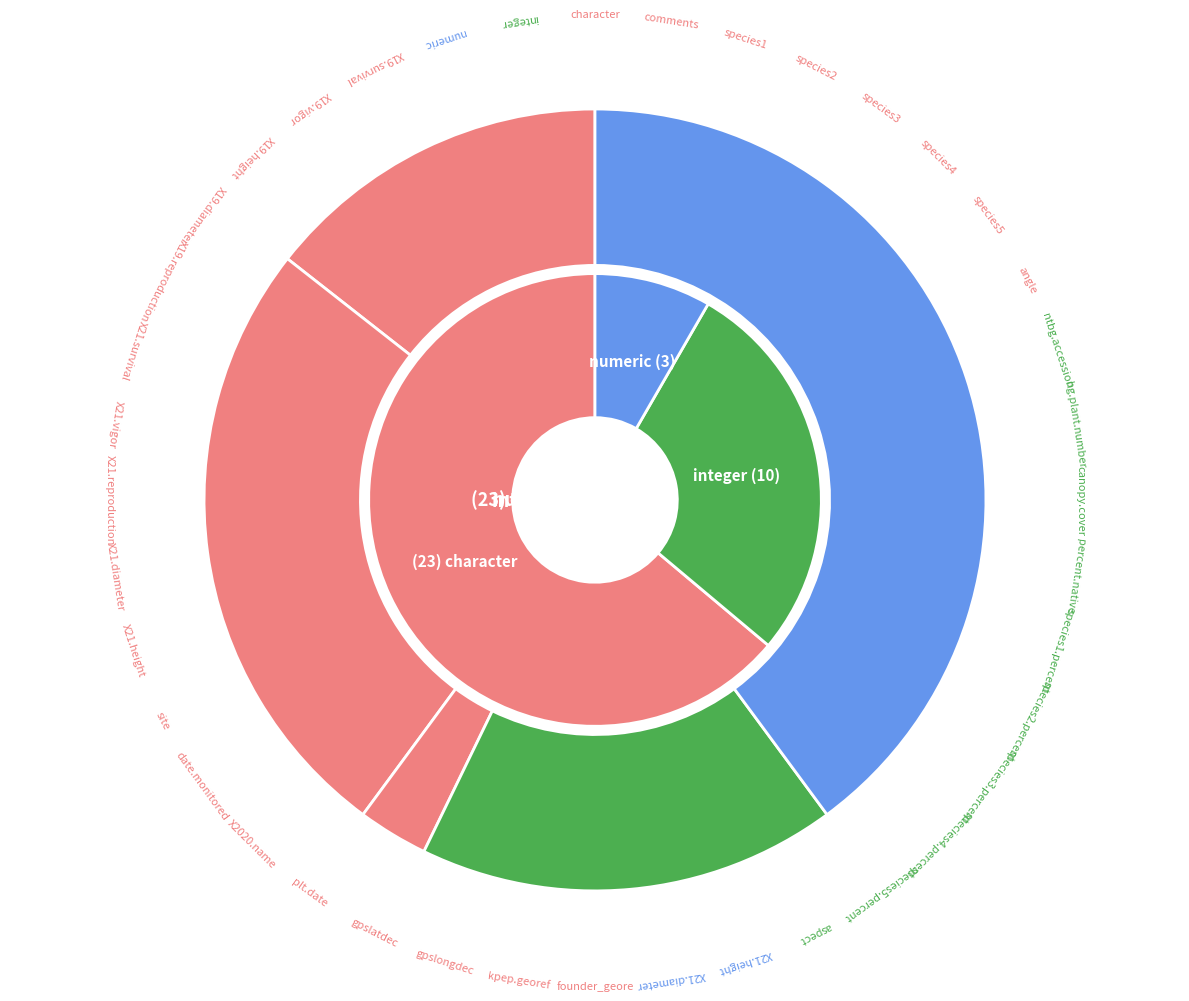

To the nearest percent, what is the average slice percentage?

20%